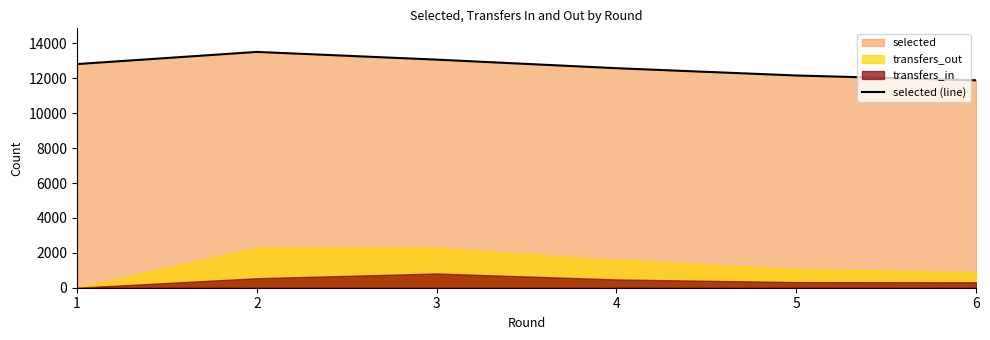

Does the chart have visible grid lines?

No